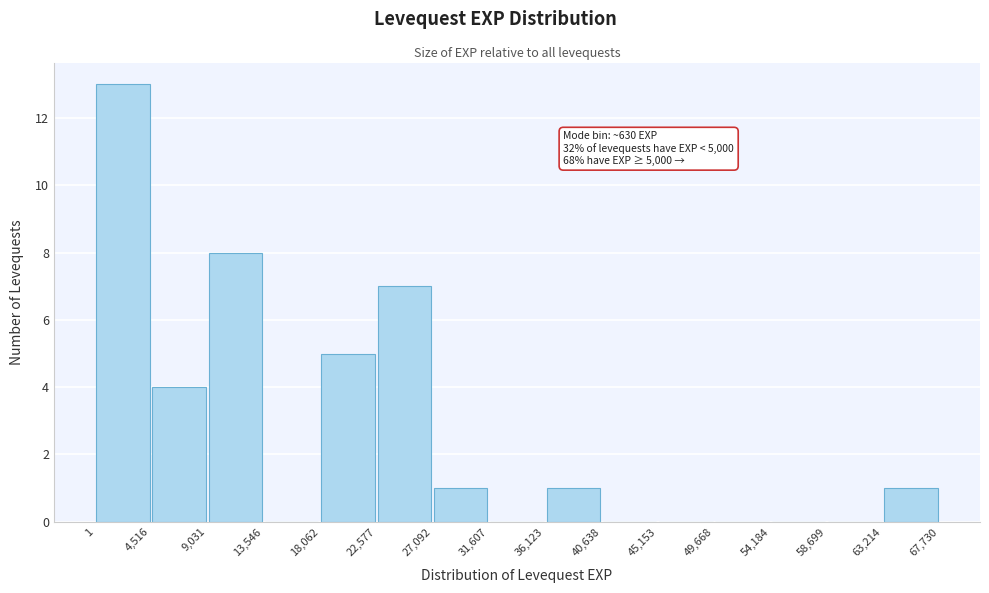

Over which range of the x-axis is the bar tallest?

1 to 4,516